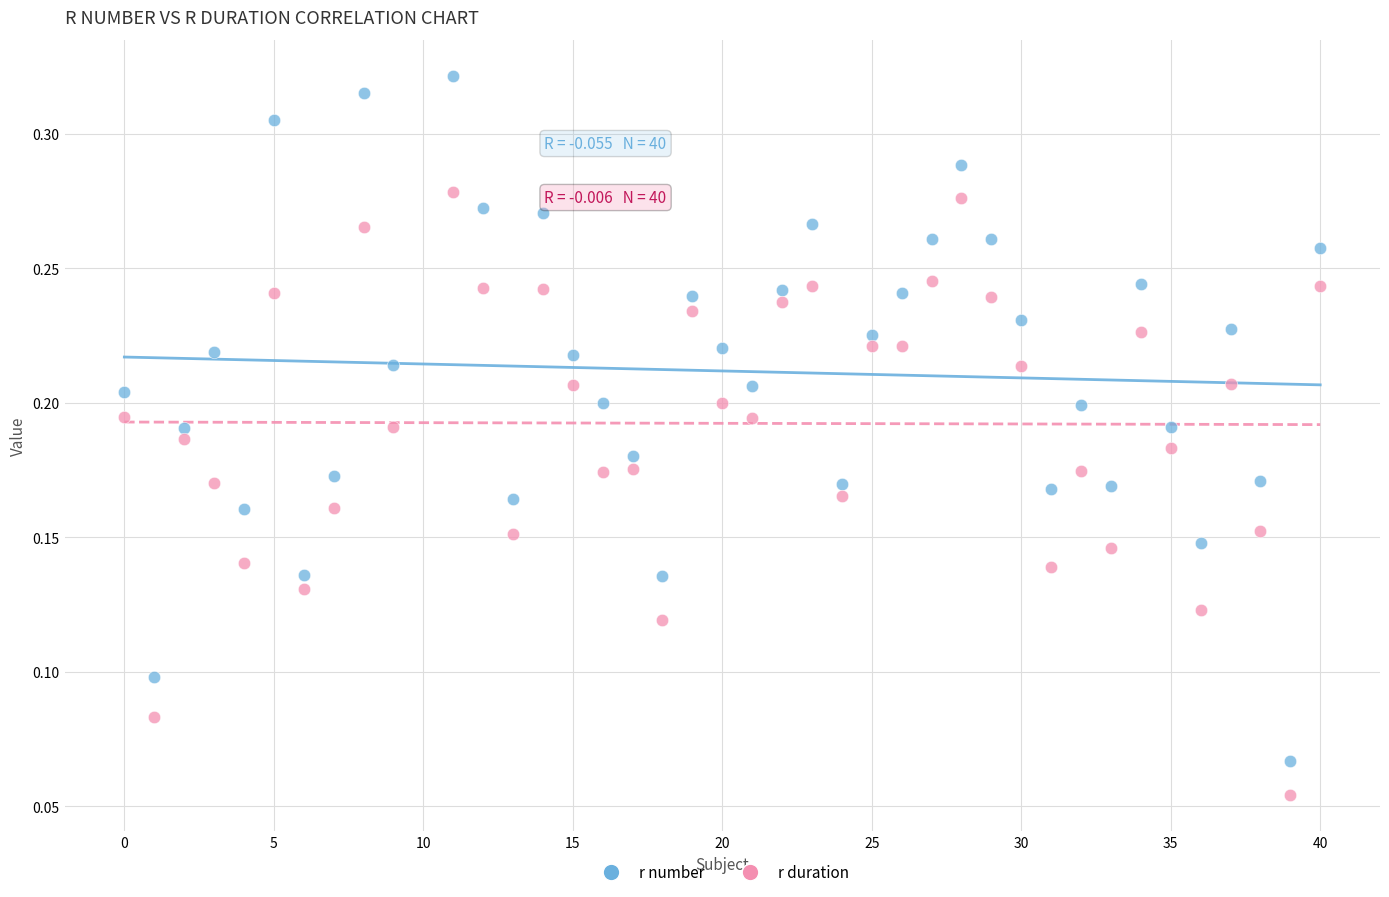

What are all the series names shown in the legend?

r number, r duration